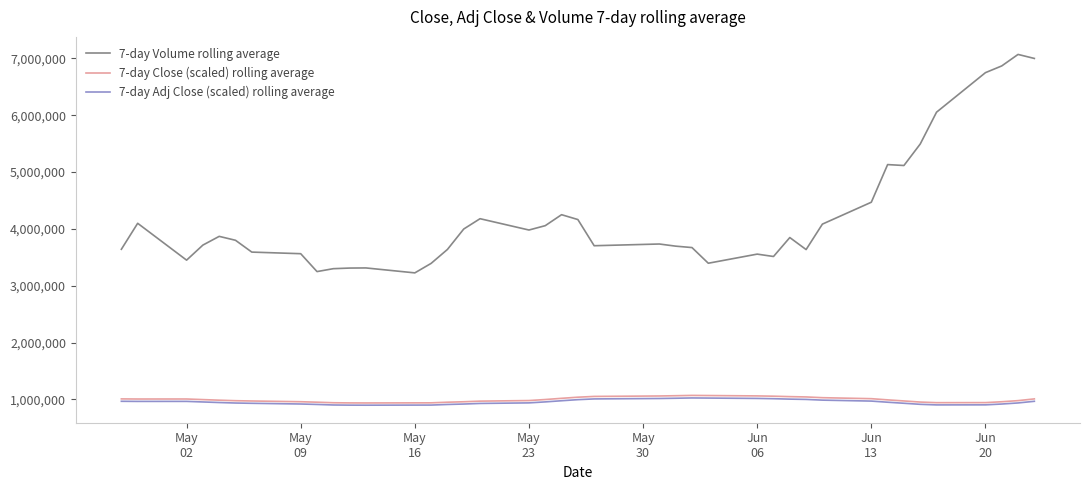

What is the smallest value displayed?

898438.0